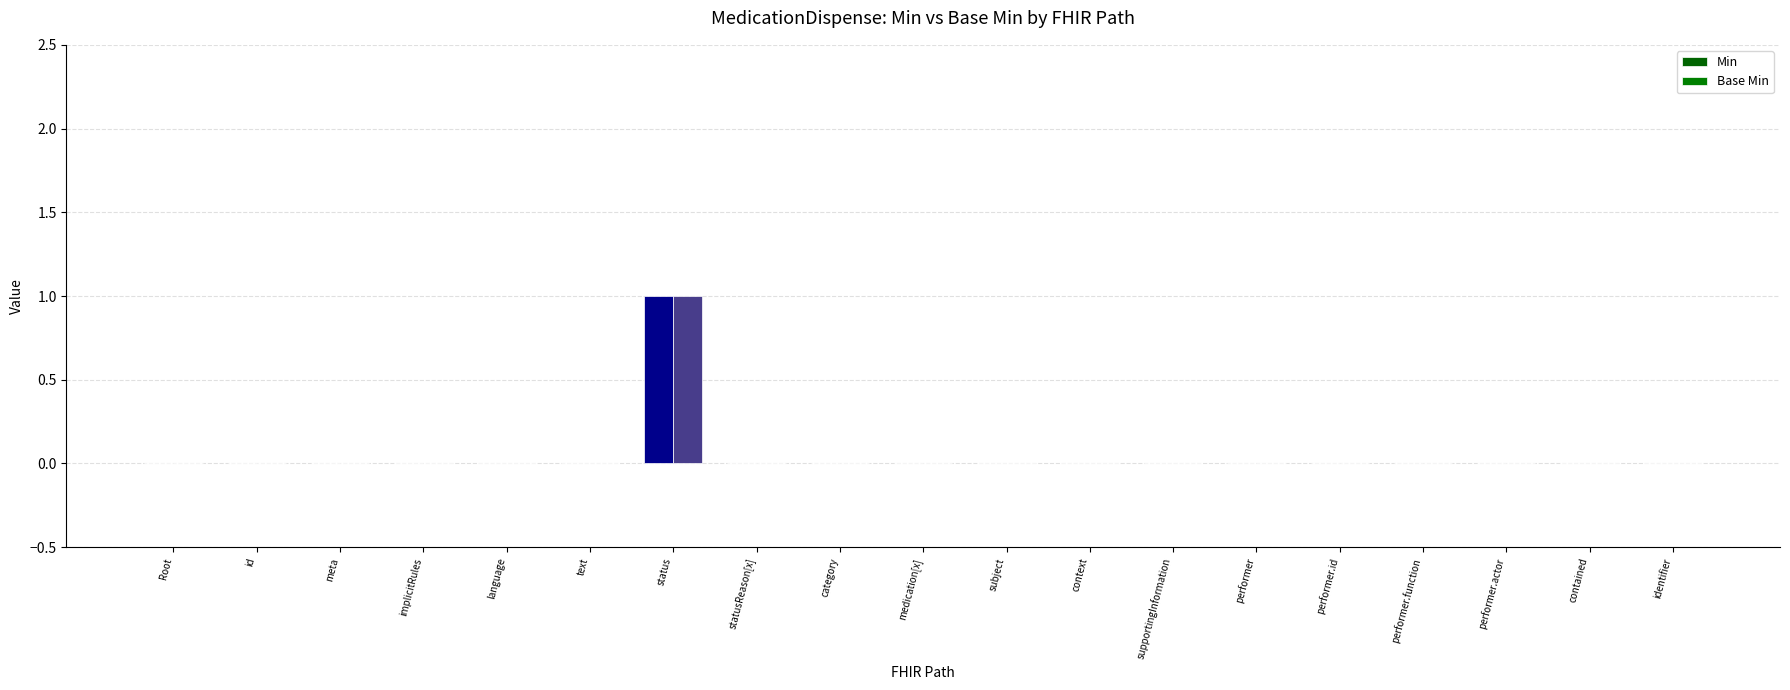

The value of Base Min at performer is -1. True or false?

False